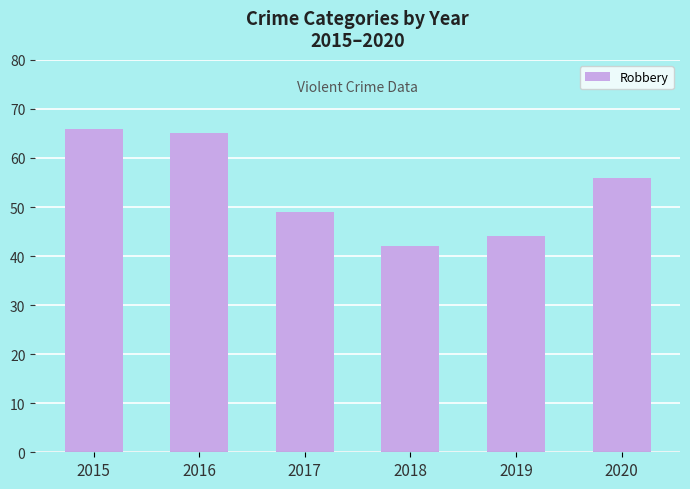

Rank the categories by value from lowest to highest.

2018, 2019, 2017, 2020, 2016, 2015